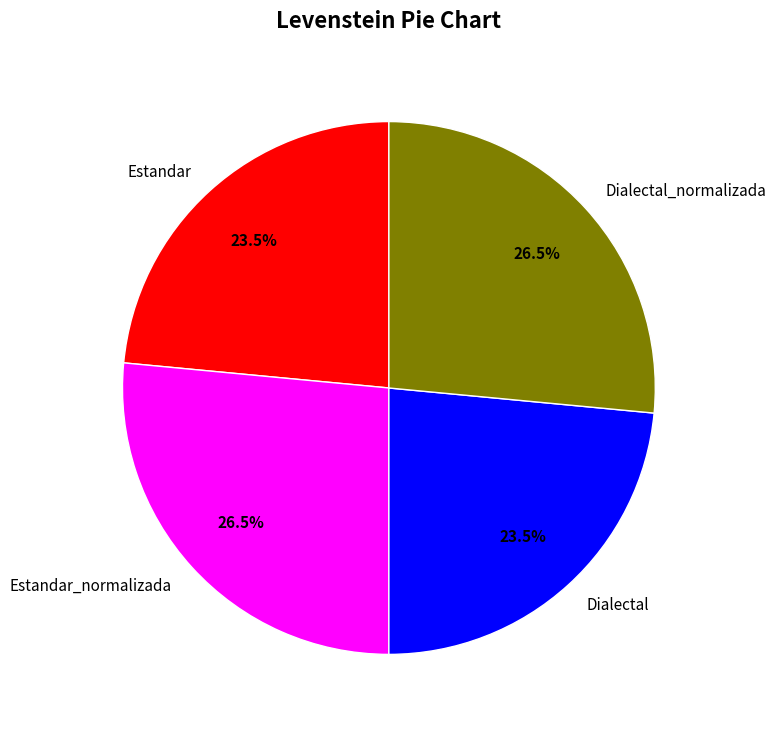

Is there a majority slice in this chart?

No